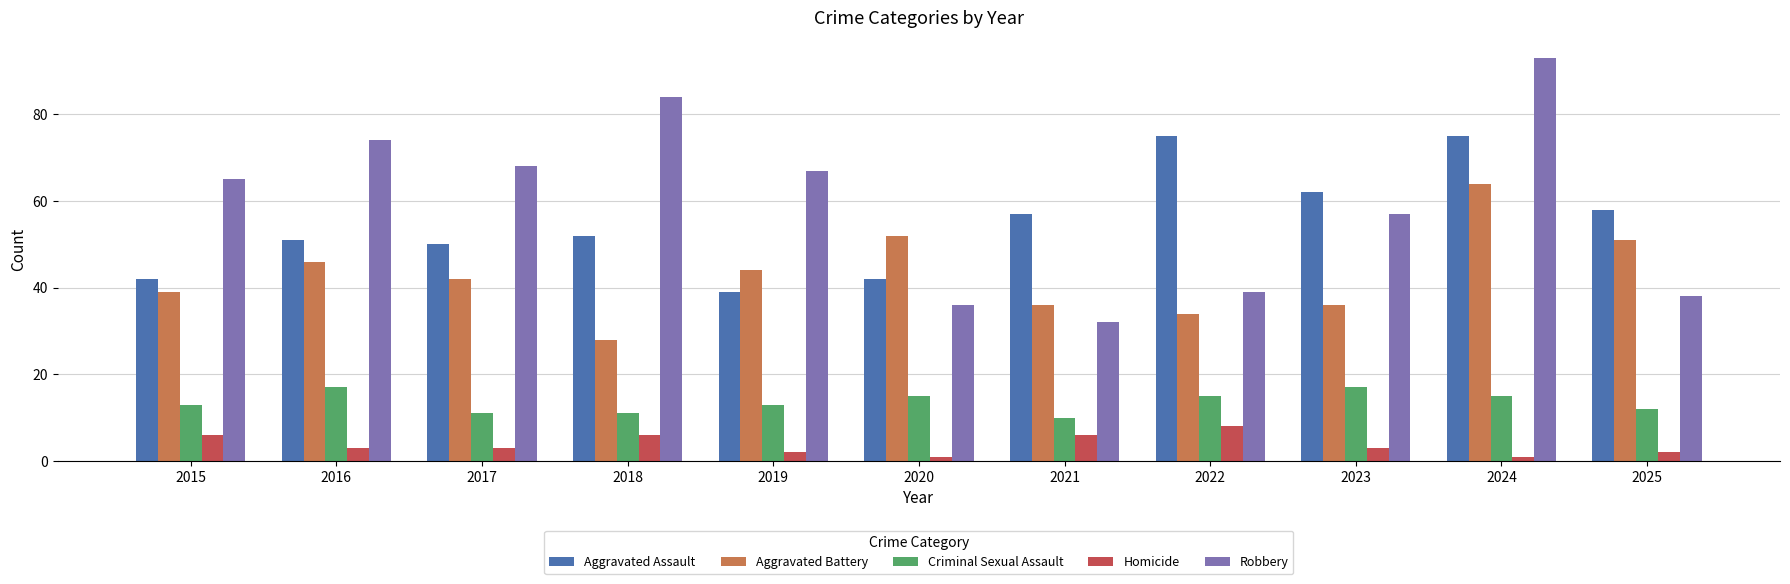

Which series has the largest total across all categories?

Robbery